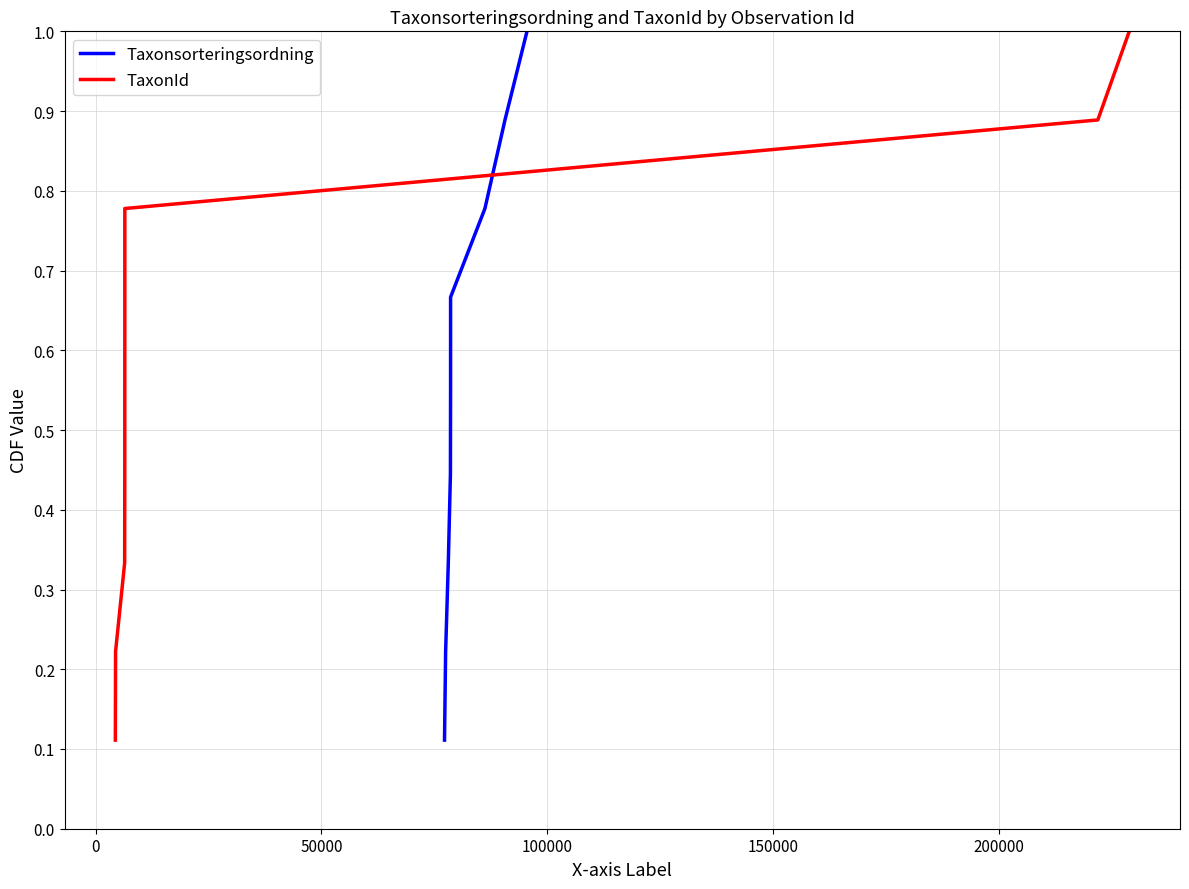

Reading left to right, transcribe all the data shown in this chart.

Taxonsorteringsordning: 0.1	0.2	0.3	0.4	0.6	0.7	0.8	0.9	1.0
TaxonId: 0.1	0.2	0.3	0.4	0.6	0.7	0.8	0.9	1.0